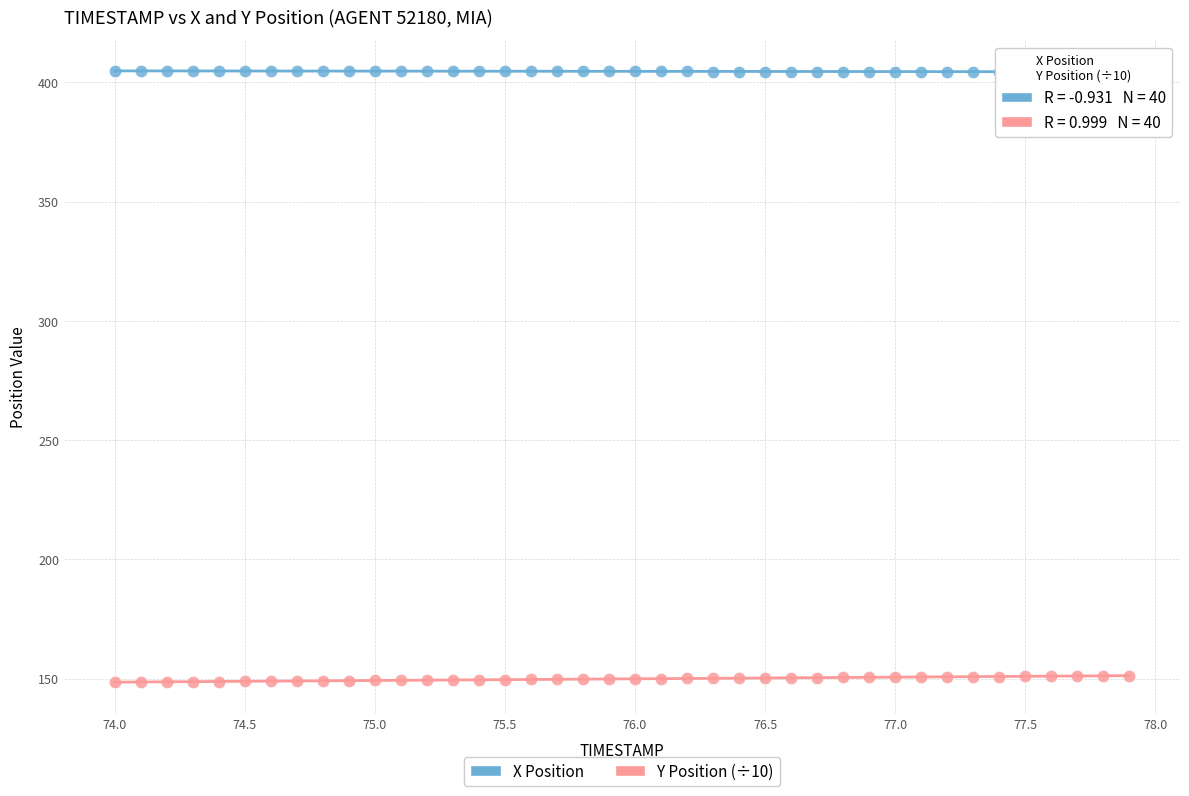

Which series reaches the maximum Y coordinate?

X Position